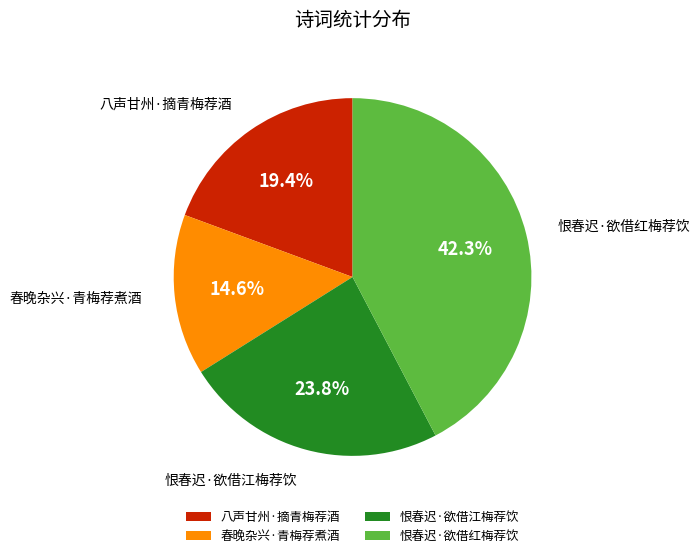

What percentage is the 恨春迟·欲借红梅荐饮 slice, to the nearest percent?

42%